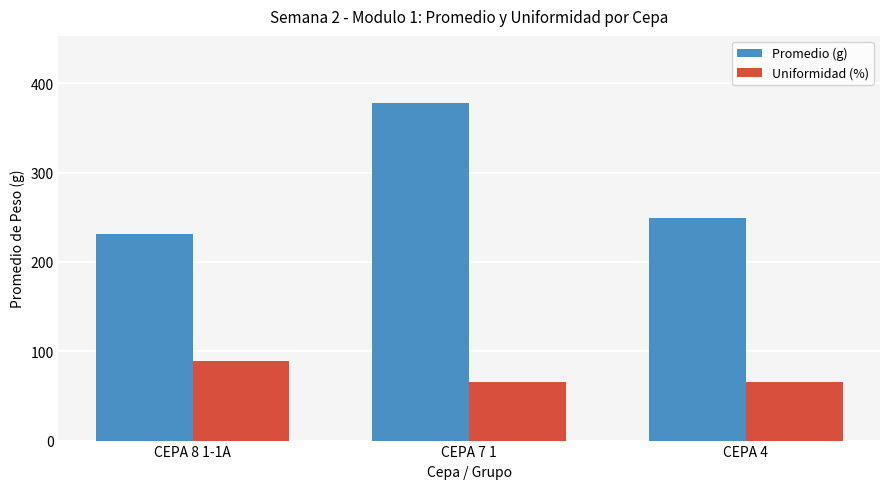

What is the minimum value for Promedio (g)?

231.0